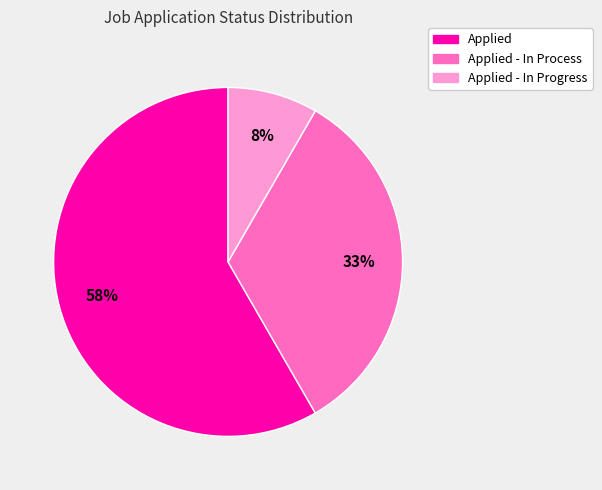

Does any single category account for the majority?

Yes